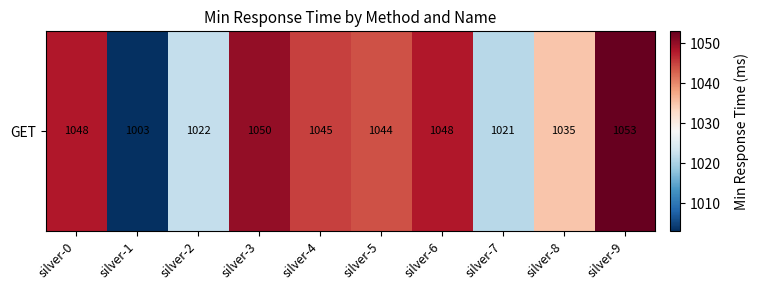

Which has a higher value, silver-6 or silver-8?

silver-6